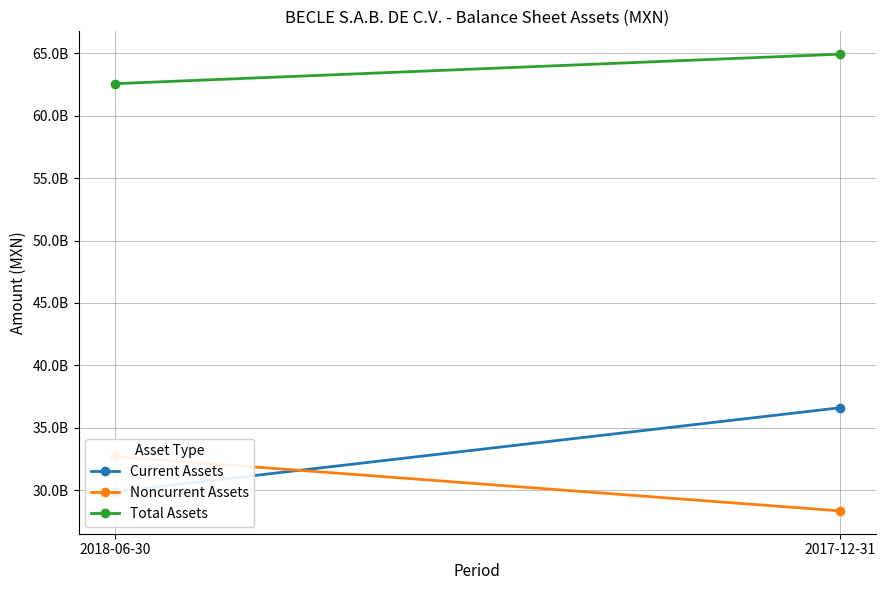

Reading left to right, extract all data points from this chart.

Current Assets: 2018-06-30=29872035000	2017-12-31=36597543000
Noncurrent Assets: 2018-06-30=32695863000	2017-12-31=28335113000
Total Assets: 2018-06-30=62567898000	2017-12-31=64932656000